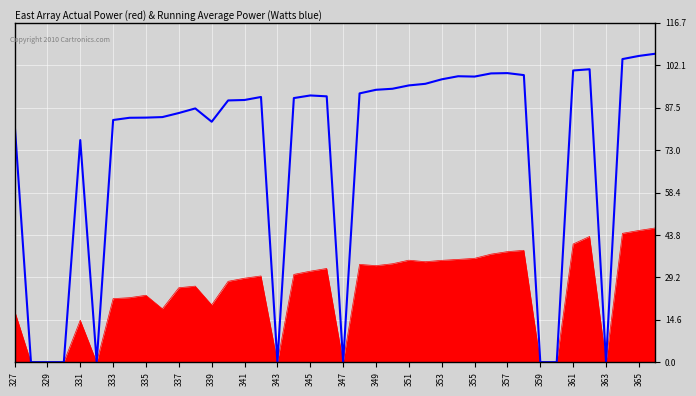

What is the greatest value displayed?

106.1